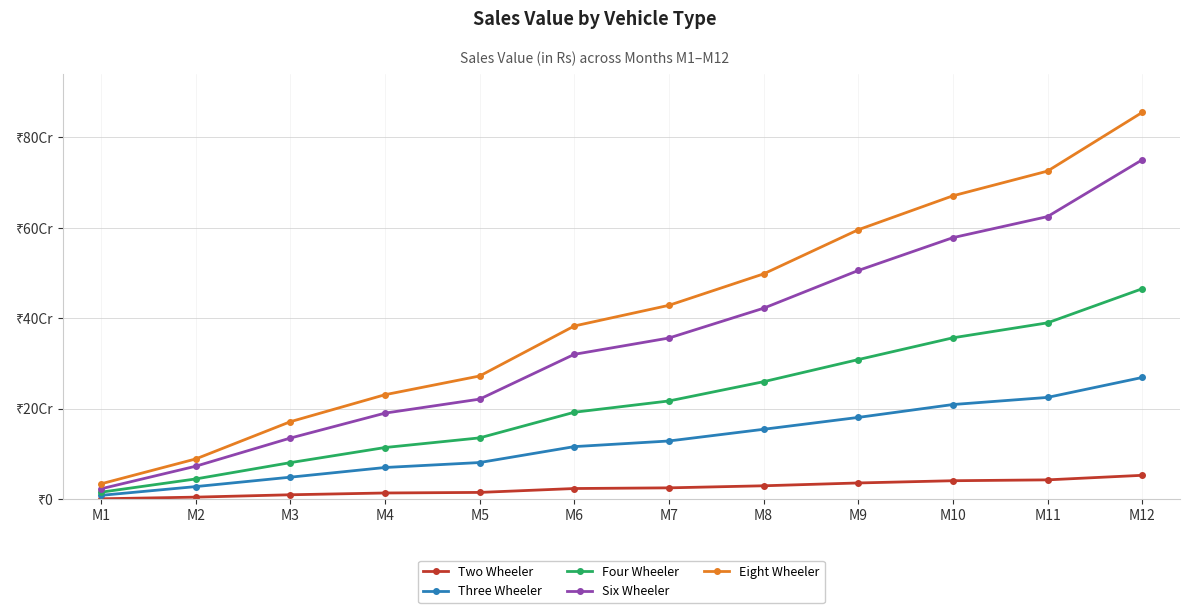

What is the value of the Four Wheeler point at the 11th from the left?

389856114.0